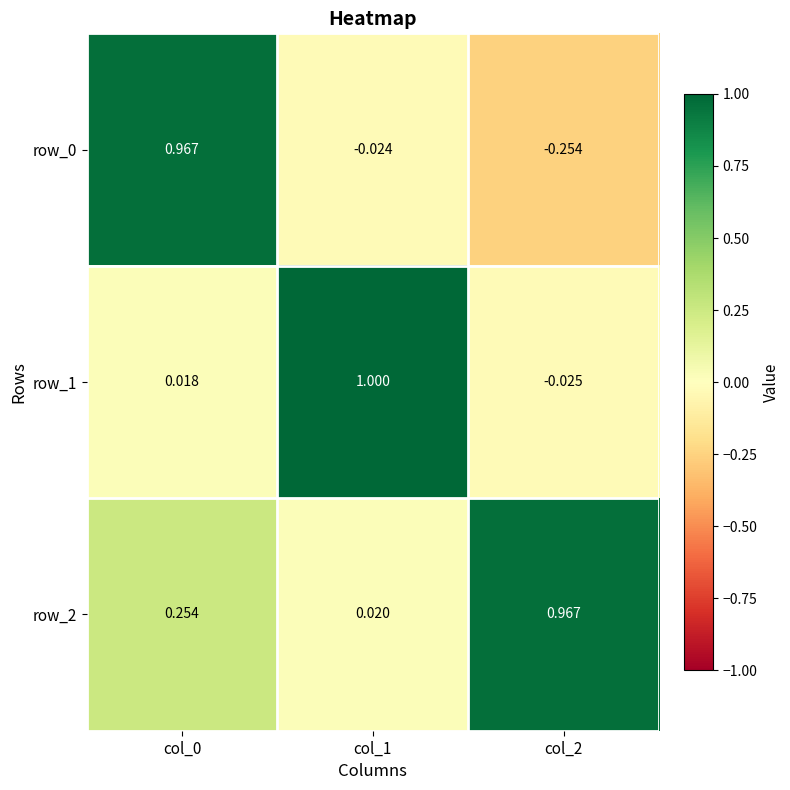

Is the value of row_2 at col_0 greater than the value of row_0 at col_0?

No